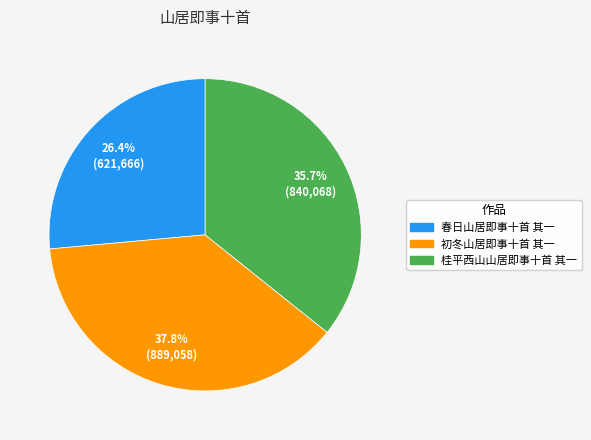

What percentage is the 桂平西山山居即事十首 其一 slice, to the nearest percent?

36%